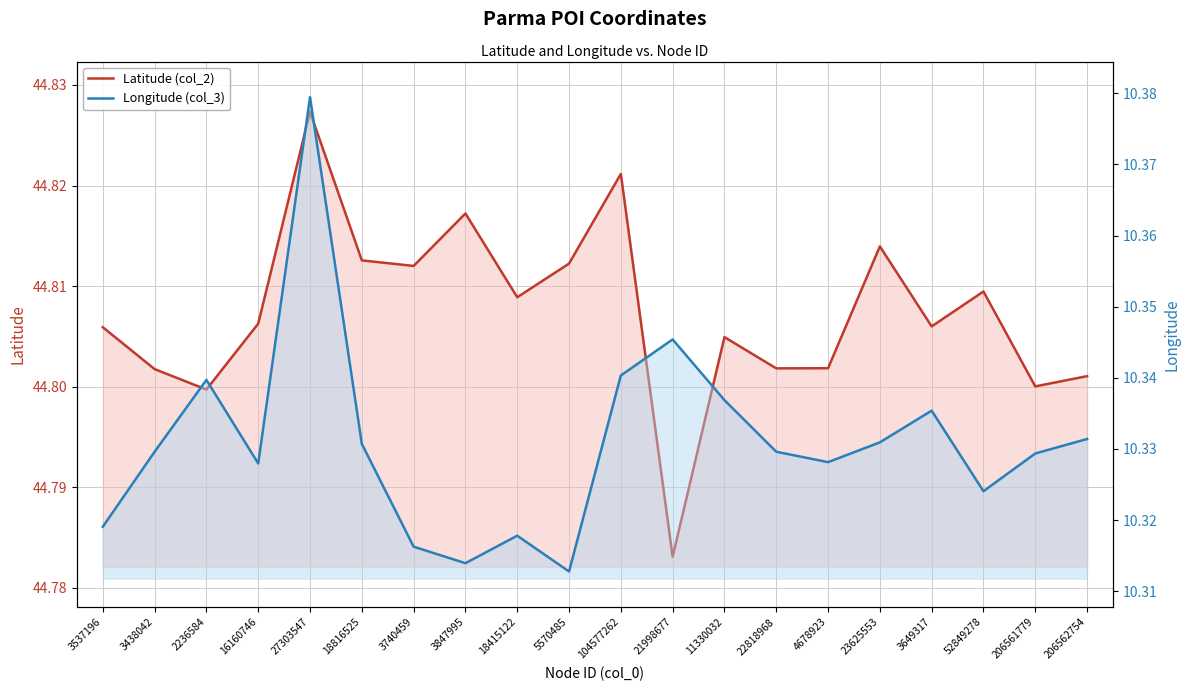

What is the sum of the Latitude (col_2) values at 22818968 and 23625553?

89.6